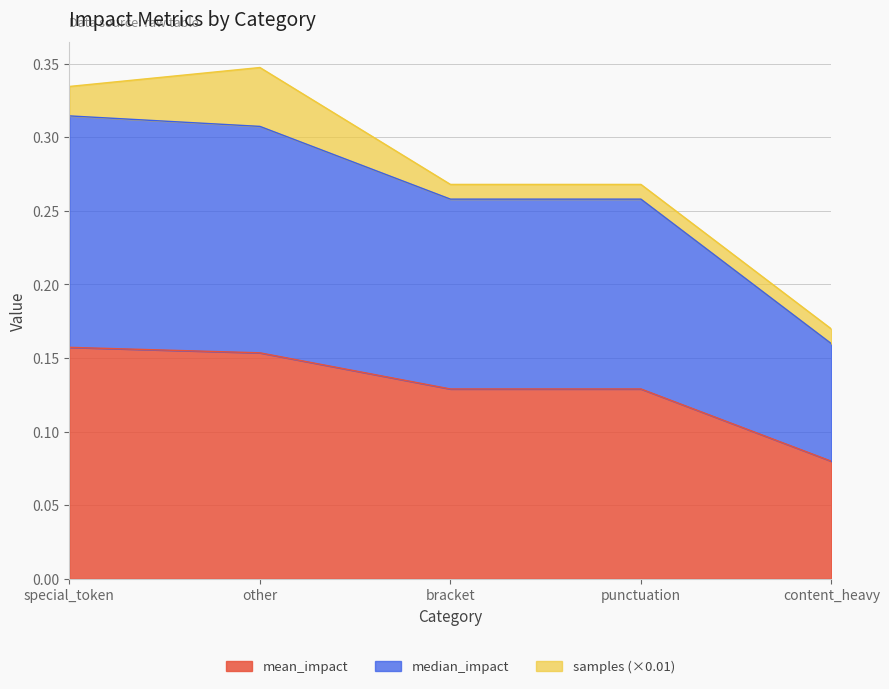

What is the average value of the mean_impact series?

0.1